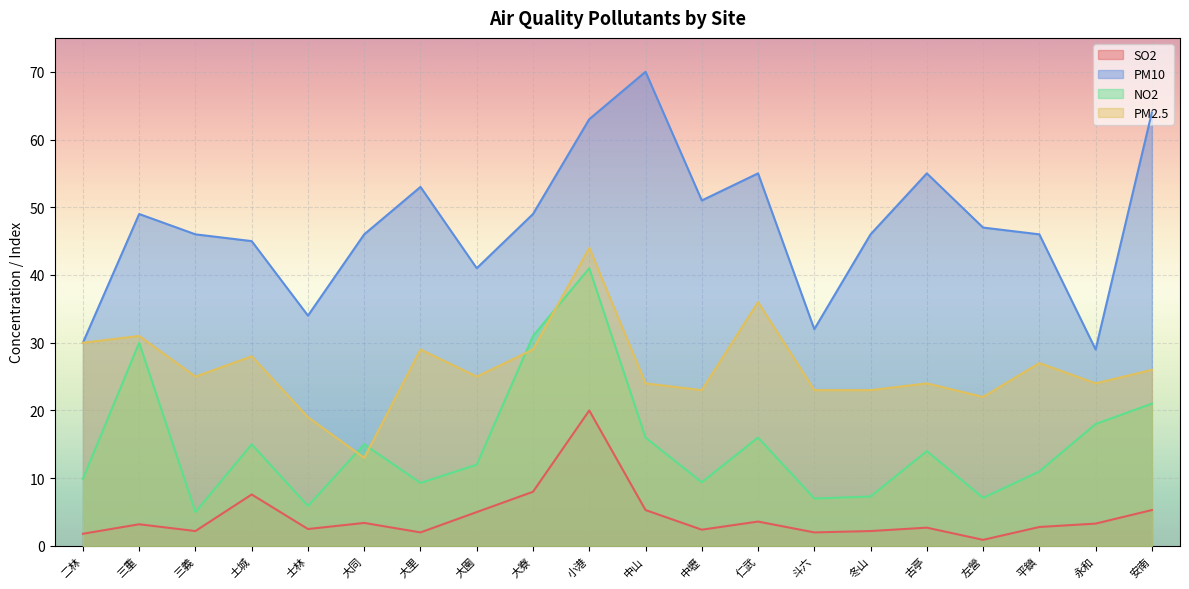

Rank the categories by PM2.5 value from lowest to highest.

大同, 士林, 左營, 中壢, 斗六, 冬山, 中山, 古亭, 永和, 三義, 大園, 安南, 平鎮, 土城, 大里, 大寮, 二林, 三重, 仁武, 小港